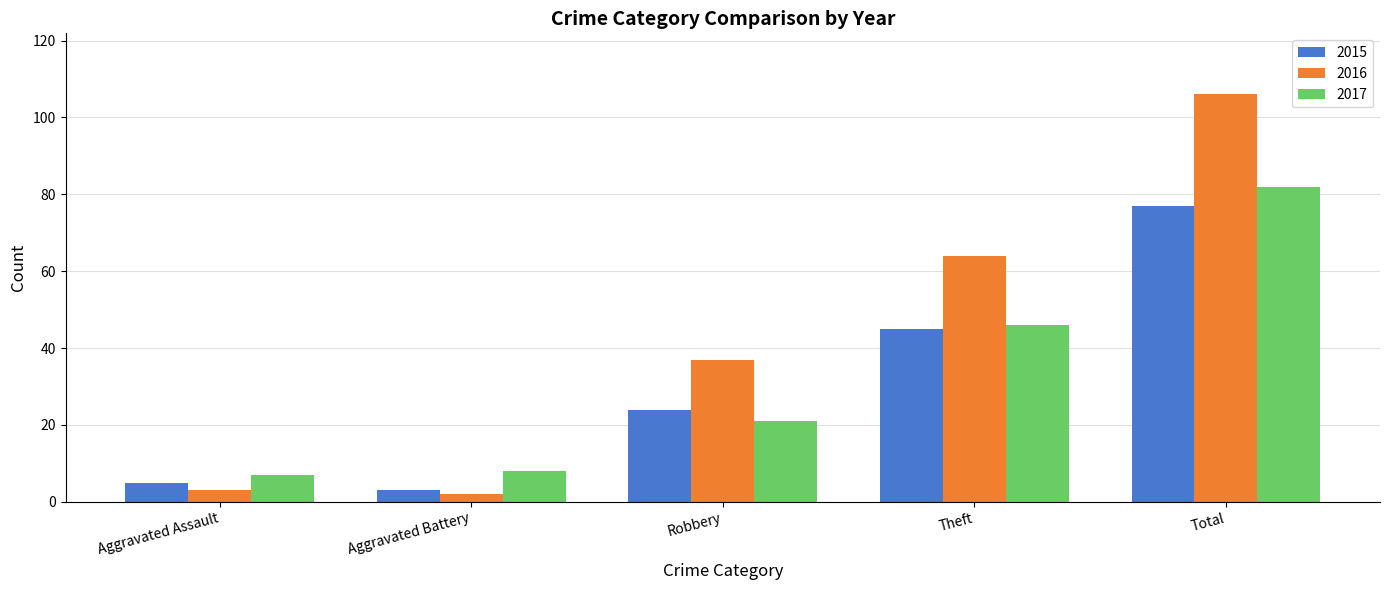

How many groups of bars are there?

5